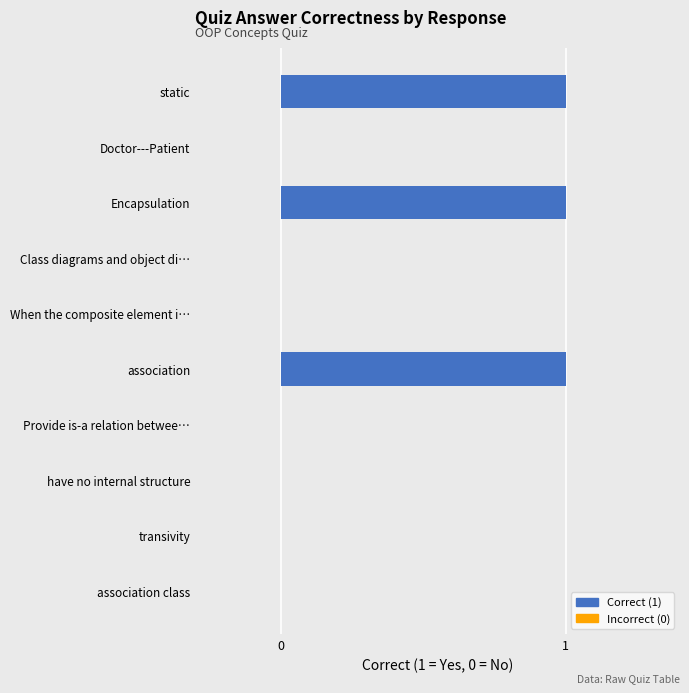

What is the sum of all values?

3